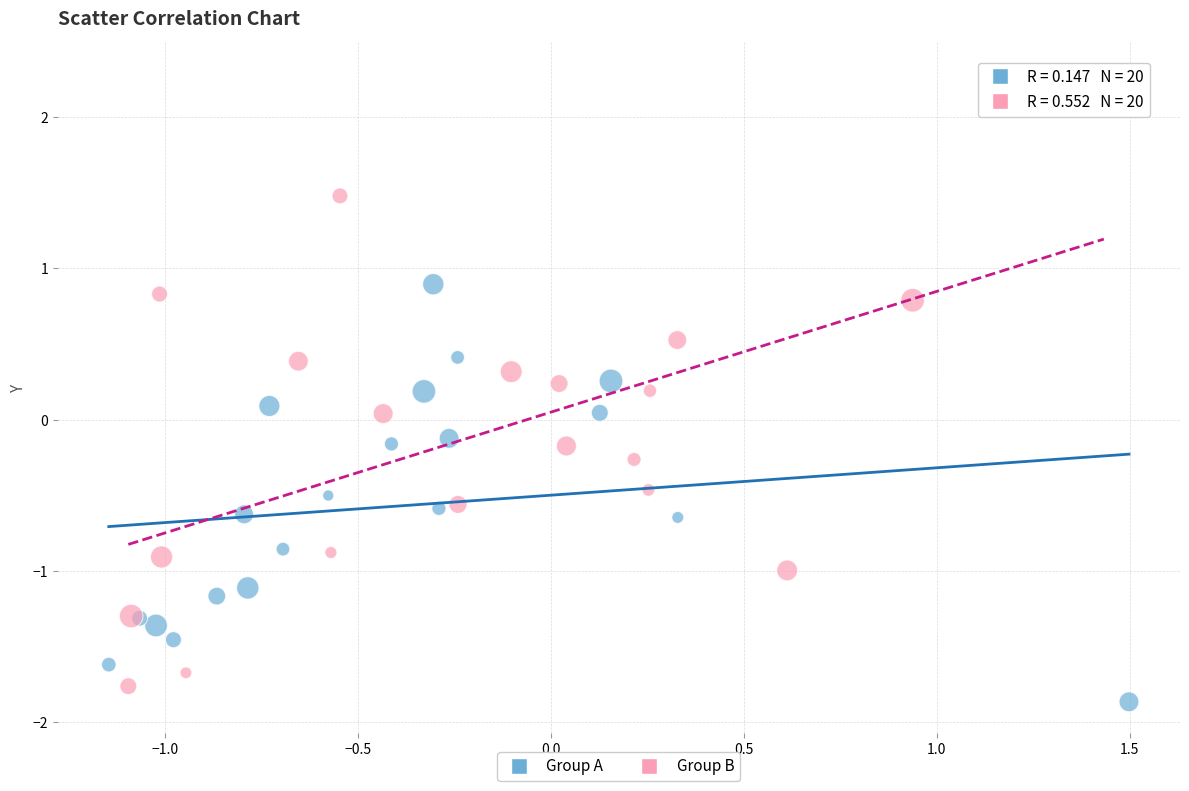

Which series has the widest spread of Y values?

Group B